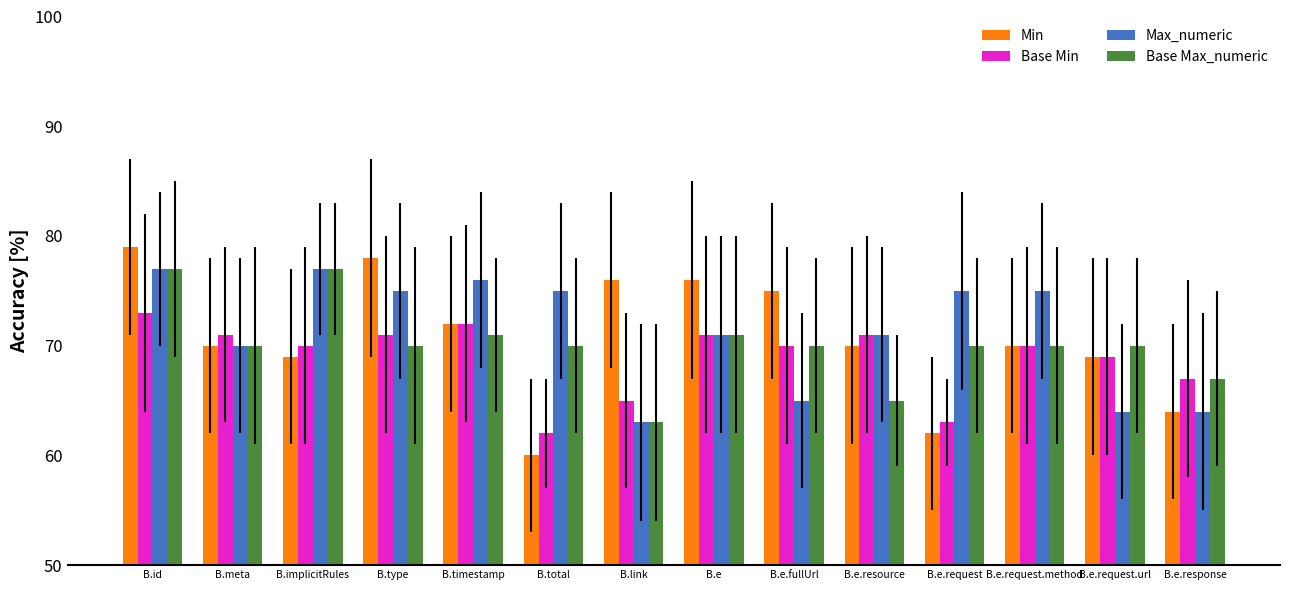

Which label corresponds to the smallest value in the chart?

B.total